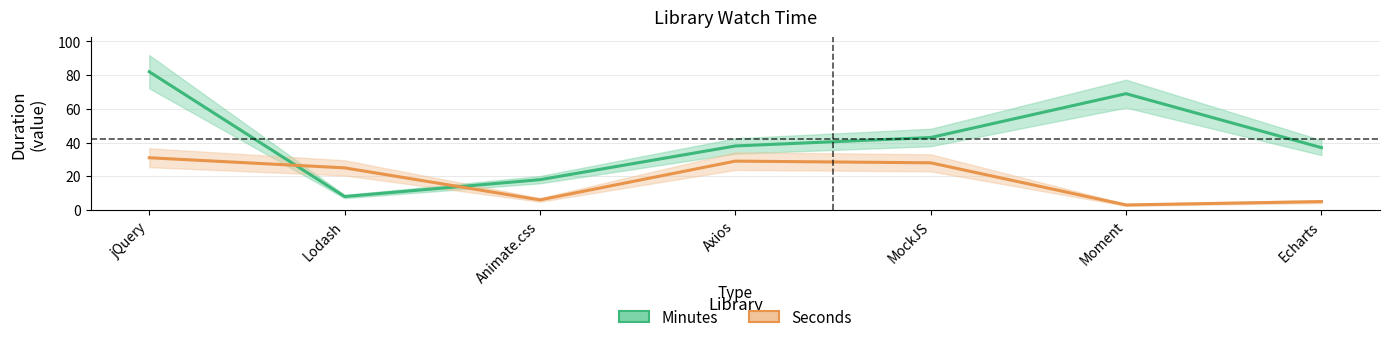

Read the Minutes value at MockJS, to the nearest 10.

40